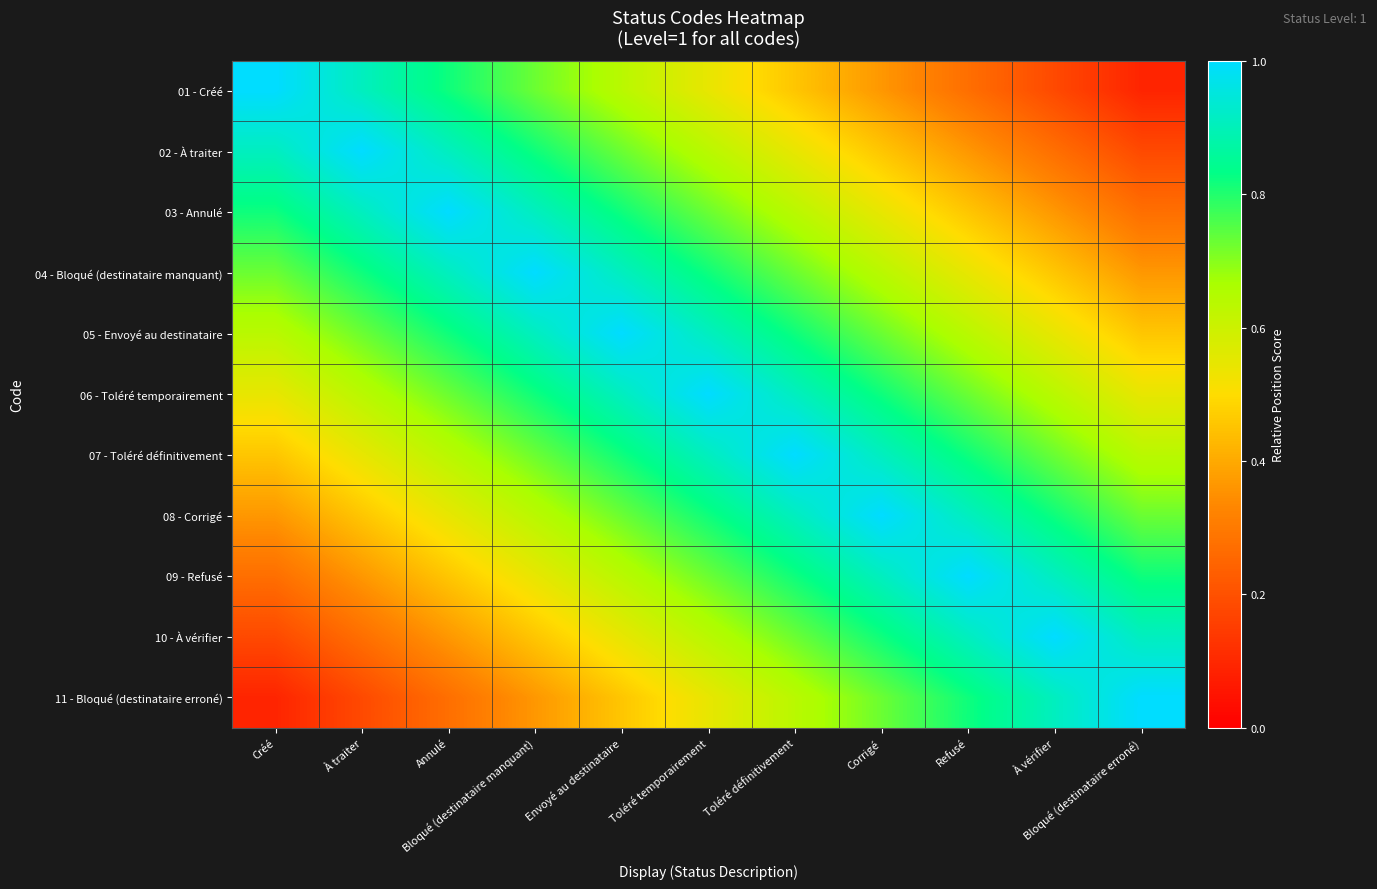

What is the total value across all series at Corrigé?

7.9